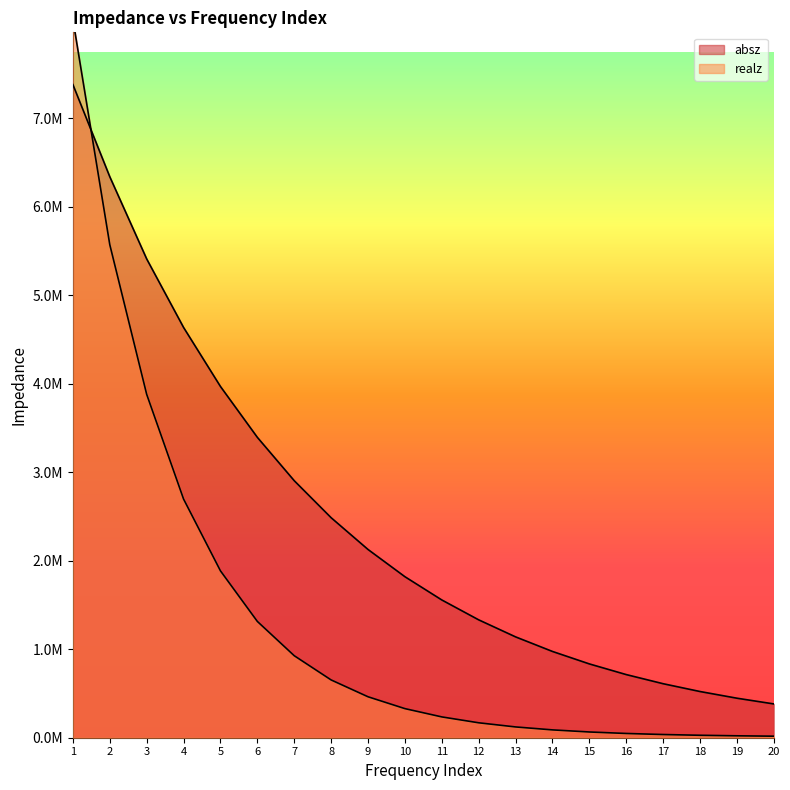

Where does the absz series first go above 1819280?

1